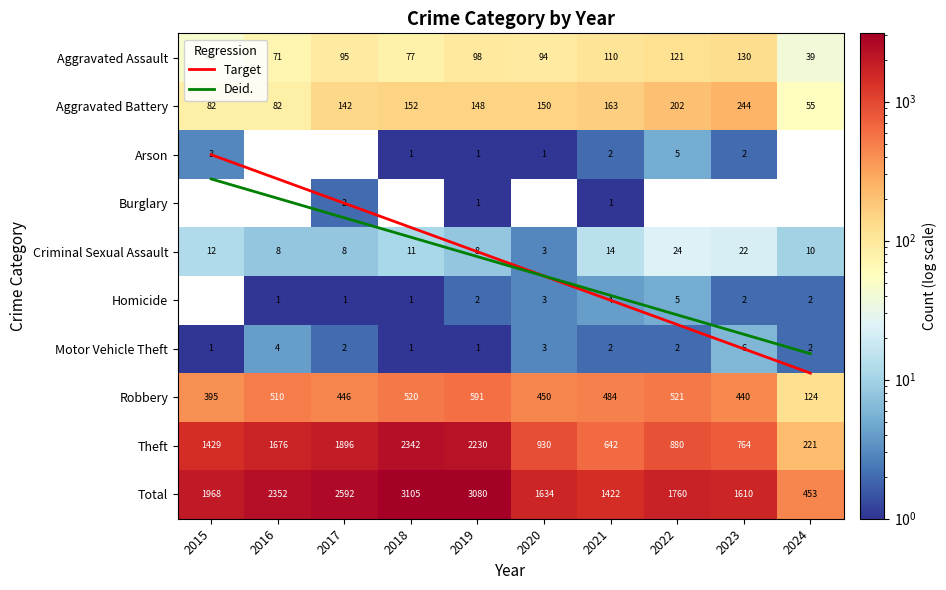

The Homicide series shows 2.0 at 2019. True or false?

True